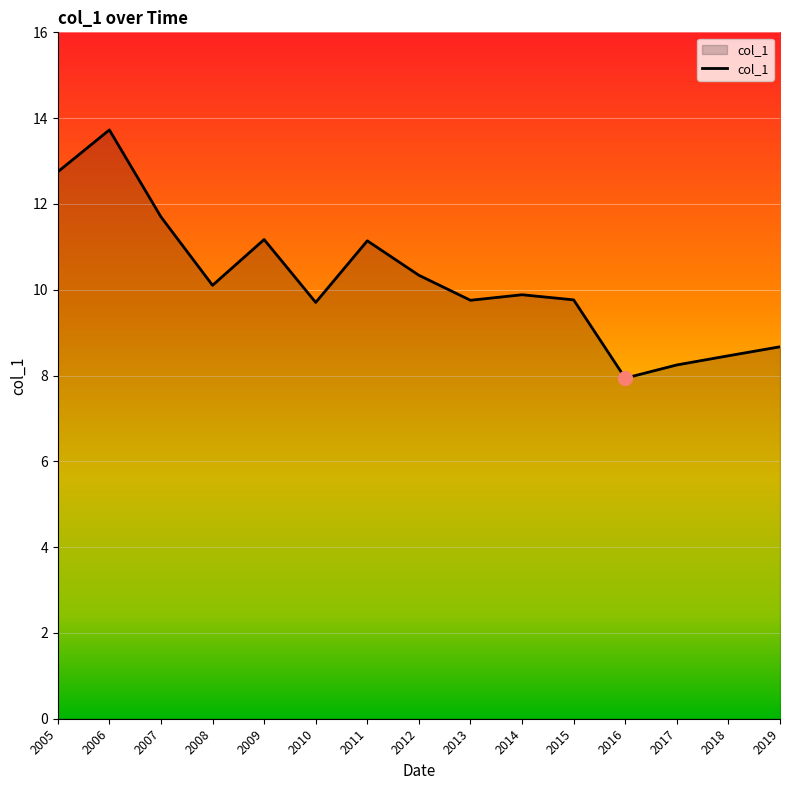

What is the change in value from 2009 to 2019?

-2.5